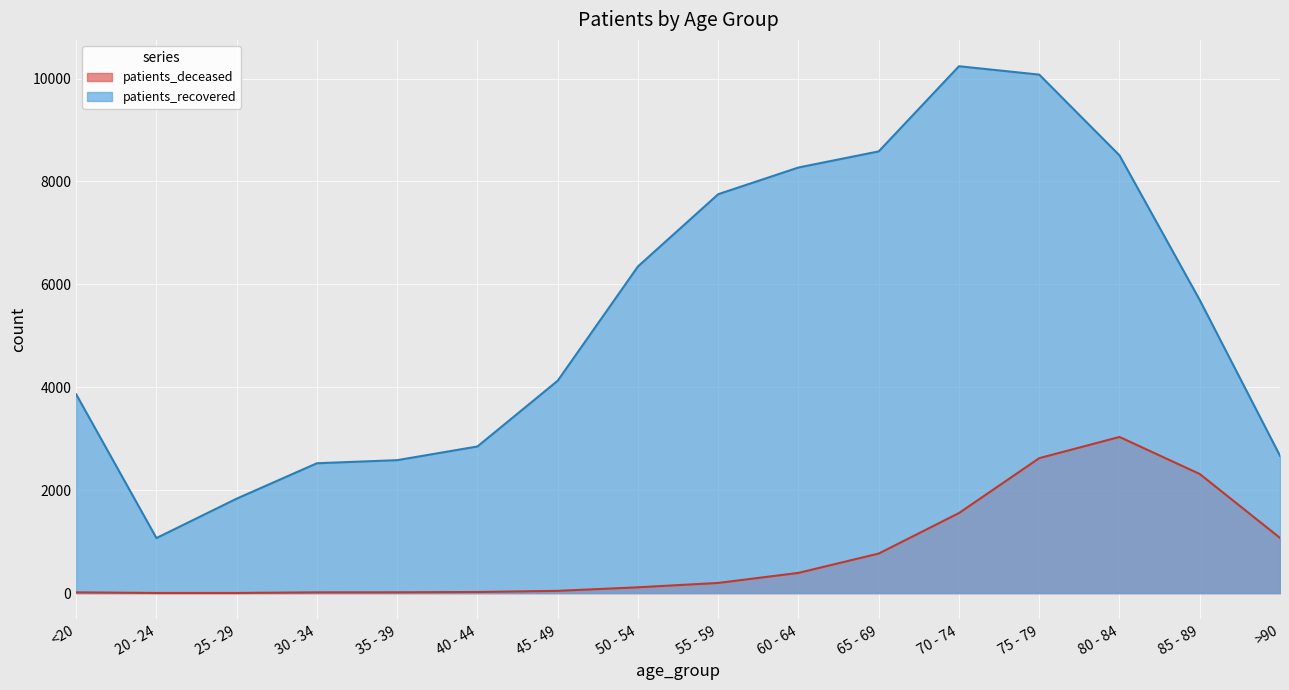

At which label is patients_deceased closest to 1519?

70 - 74